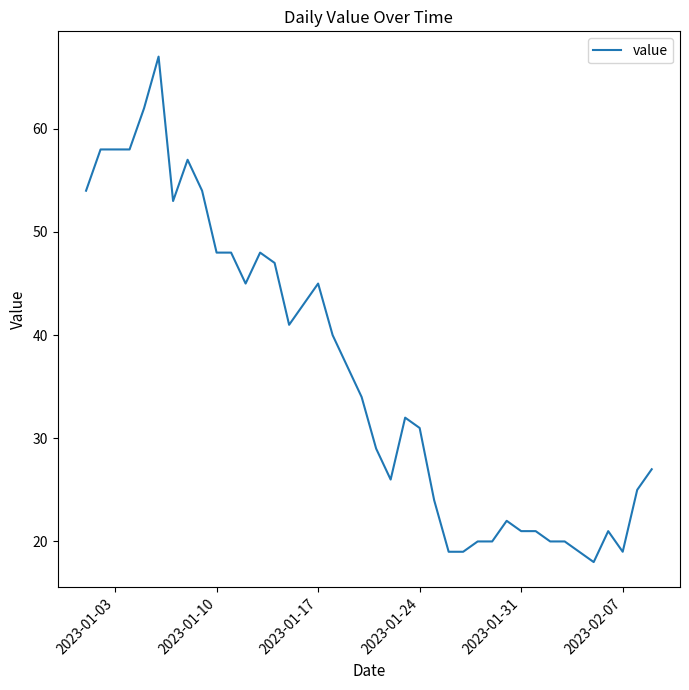

What is the difference between the maximum and minimum values?

49